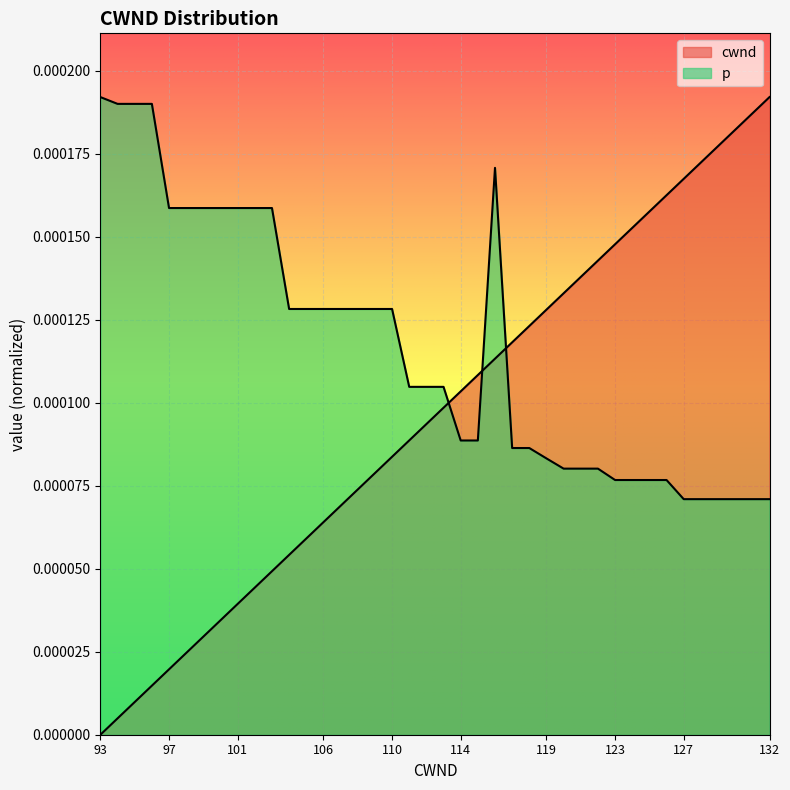

At which category is the sum across all series the highest?

23